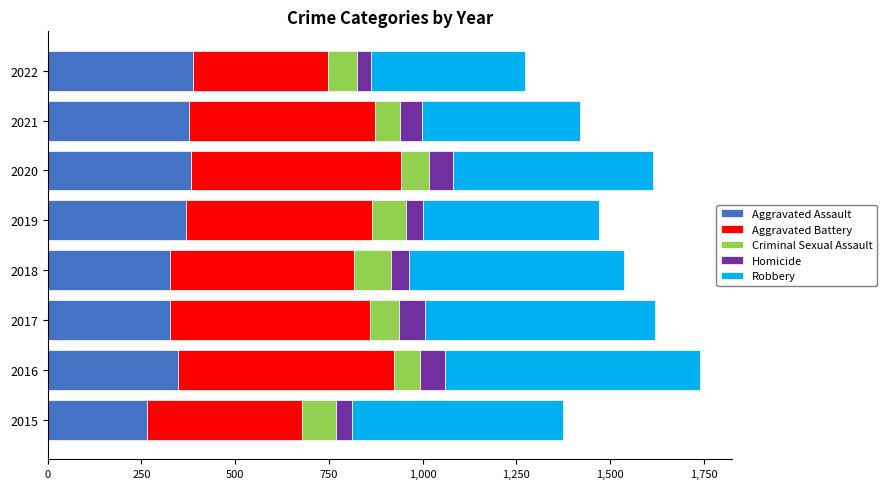

Is it true that Aggravated Assault equals 210 at 2020?

False